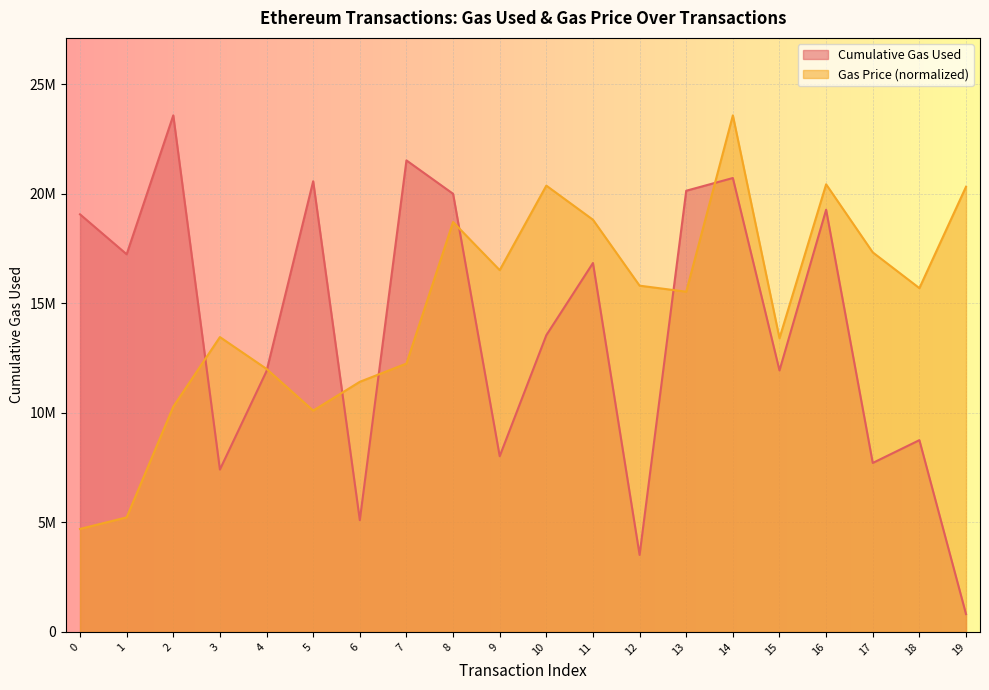

Is the value of cumulativeGasUsed at 0 greater than the value of gasPrice at 1?

Yes